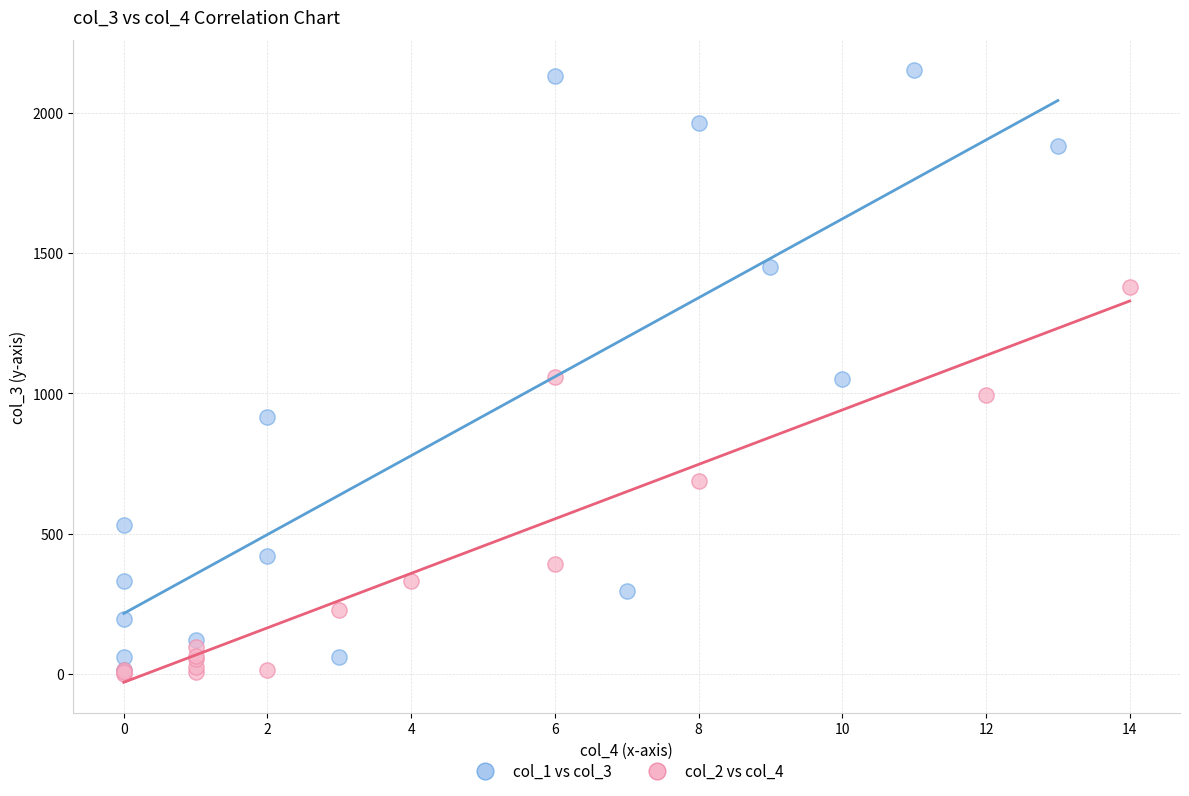

Which series contains the highest Y value?

col_1 vs col_3